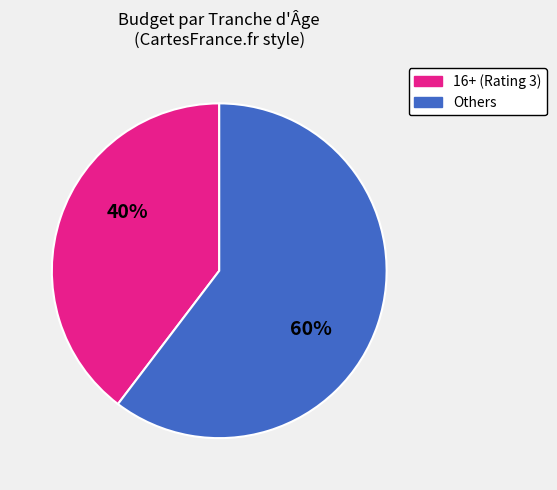

To the nearest percent, what is the average slice percentage?

50%